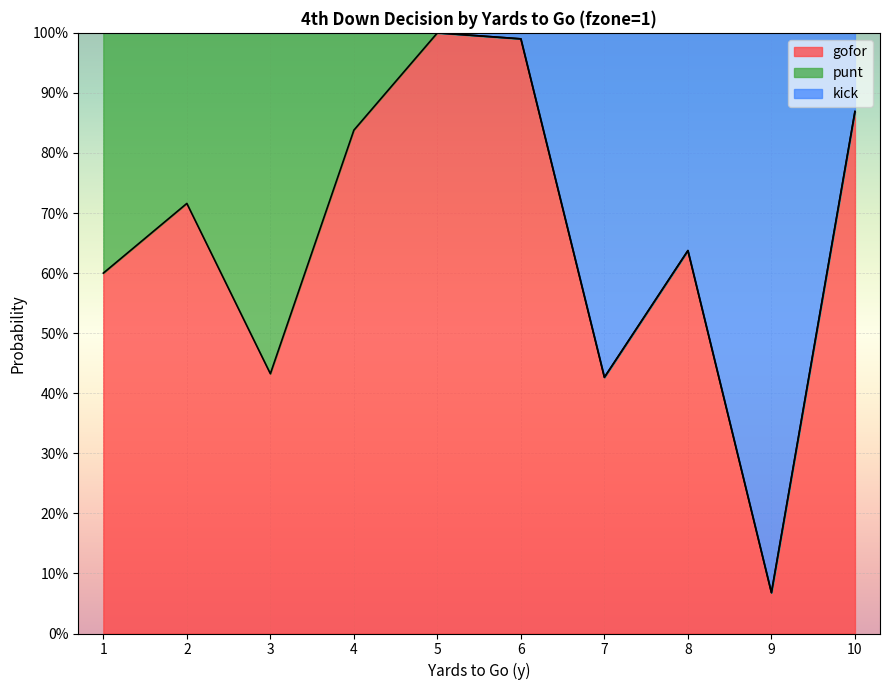

What are all the series names shown in the legend?

gofor, punt, kick